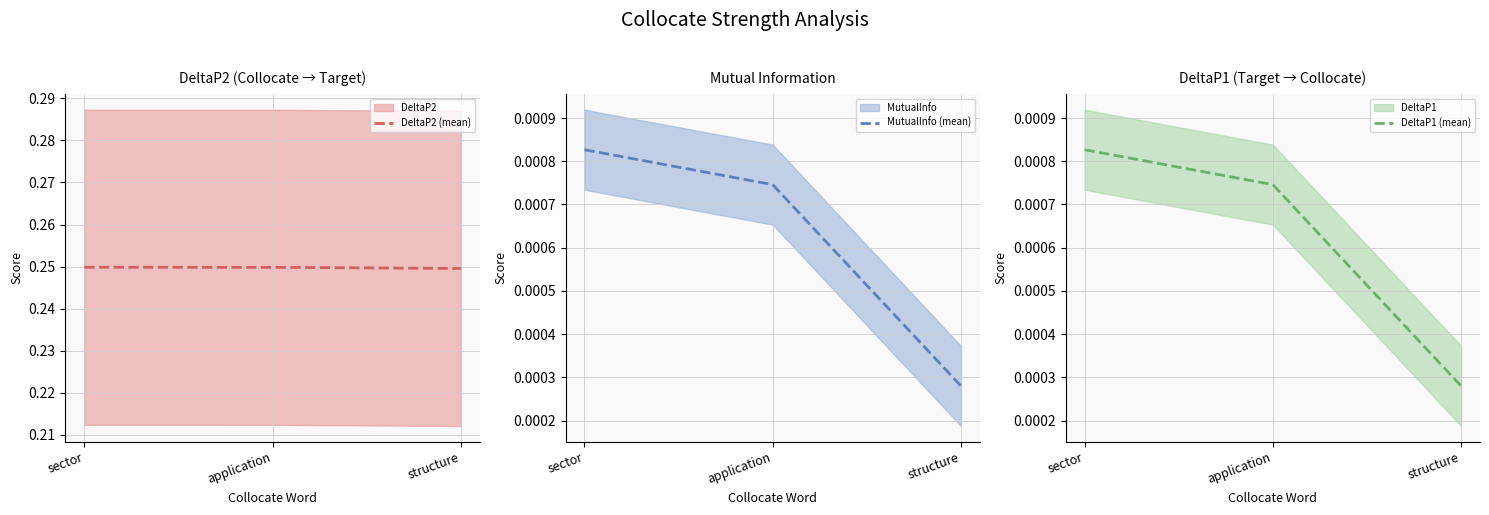

What are all the series names shown in the legend?

DeltaP2, MutualInfo, DeltaP1